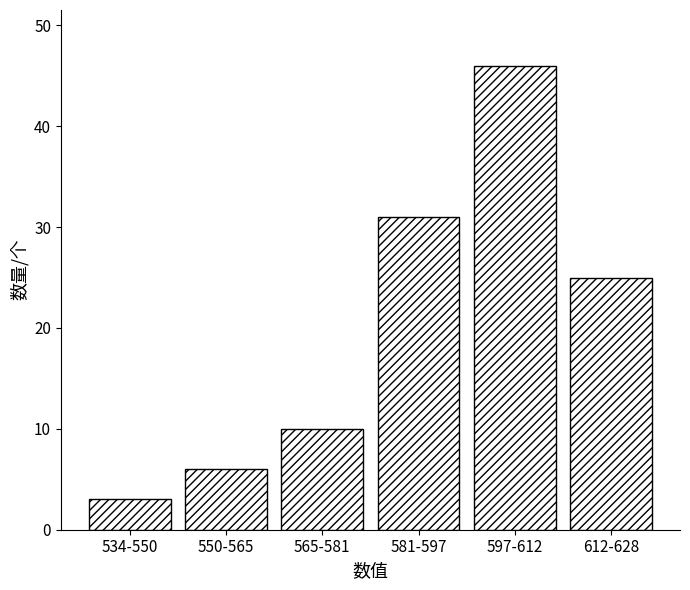

Reading left to right, transcribe all the data shown in this chart.

534-550=3	550-565=6	565-581=10	581-597=31	597-612=46	612-628=25